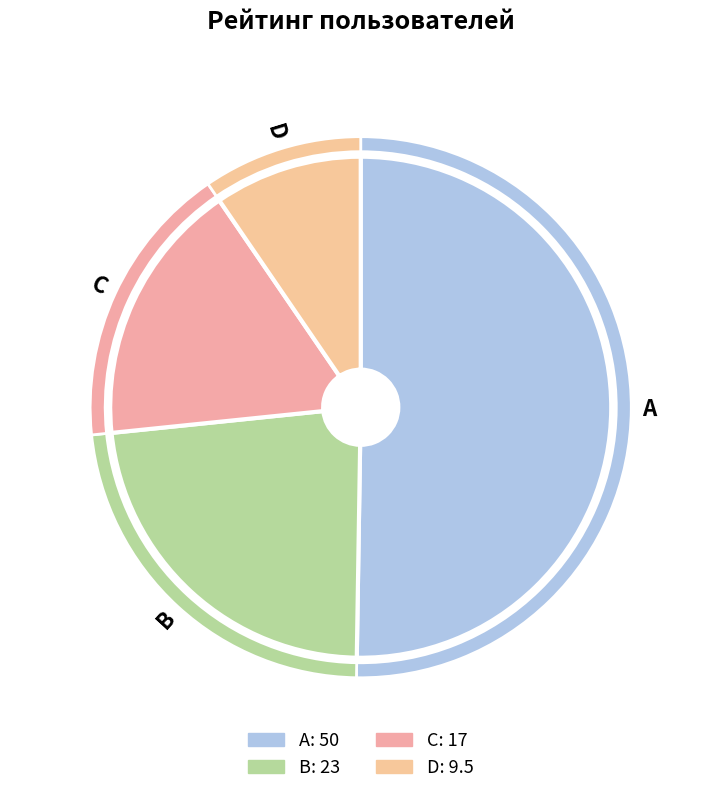

The A slice represents 64% of the pie. True or false?

False